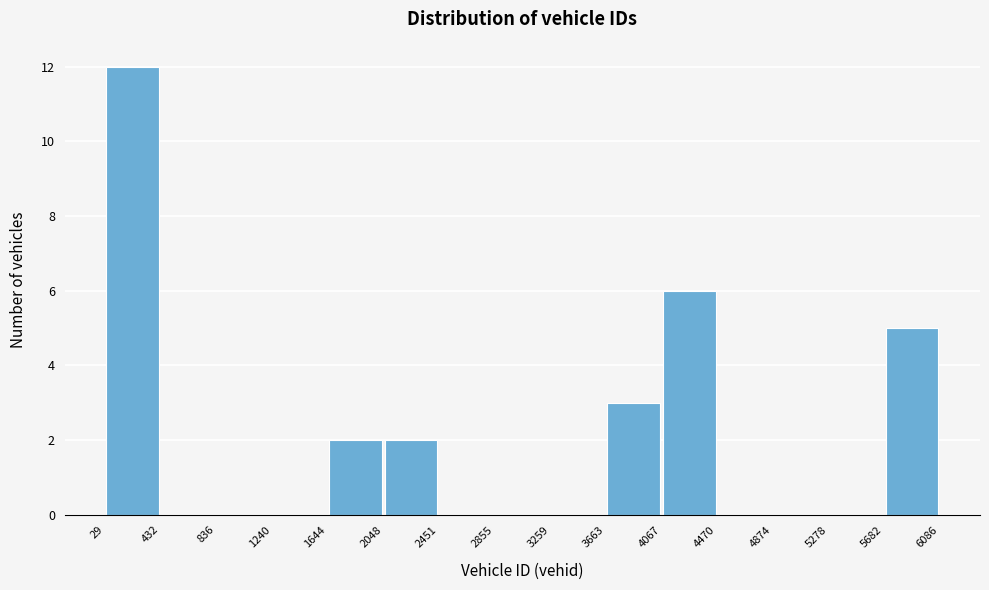

Over which range of the x-axis is the bar tallest?

29 to 432